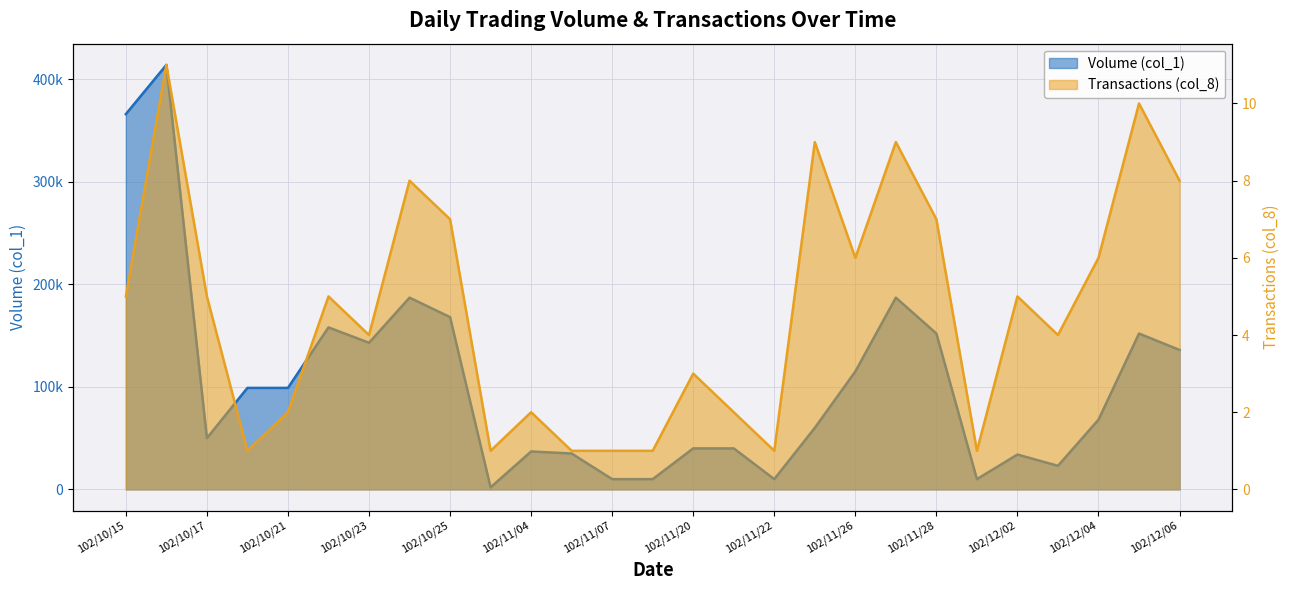

Reading right to left, extract all data points from this chart.

Volume (col_1): 102/12/06=136000	102/12/05=152000	102/12/04=68000	102/12/03=23000	102/12/02=34000	102/11/29=10000	102/11/28=152000	102/11/27=187000	102/11/26=115000	102/11/25=60000	102/11/22=10000	102/11/21=40000	102/11/20=40000	102/11/08=10000	102/11/07=10000	102/11/05=35000	102/11/04=37000	102/11/01=2000	102/10/25=168000	102/10/24=187000	102/10/23=143000	102/10/22=158000	102/10/21=99000	102/10/18=99000	102/10/17=50000	102/10/16=414000	102/10/15=366000
Transactions (col_8): 102/12/06=8	102/12/05=10	102/12/04=6	102/12/03=4	102/12/02=5	102/11/29=1	102/11/28=7	102/11/27=9	102/11/26=6	102/11/25=9	102/11/22=1	102/11/21=2	102/11/20=3	102/11/08=1	102/11/07=1	102/11/05=1	102/11/04=2	102/11/01=1	102/10/25=7	102/10/24=8	102/10/23=4	102/10/22=5	102/10/21=2	102/10/18=1	102/10/17=5	102/10/16=11	102/10/15=5